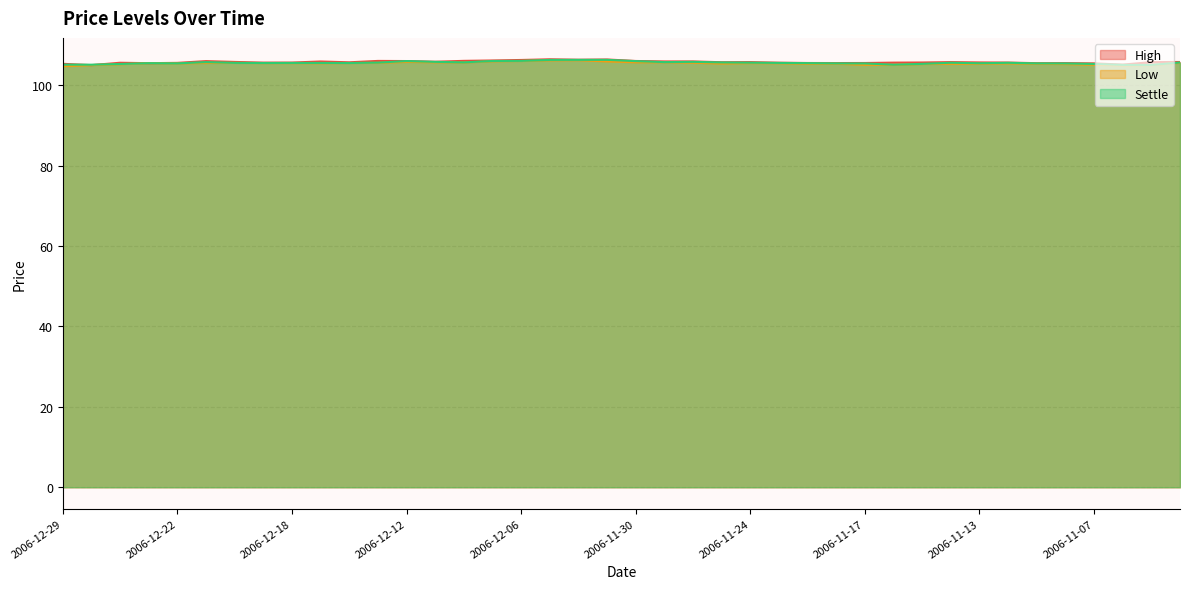

Is the value of High at 2006-11-30 greater than the value of Settle at 2006-11-14?

Yes